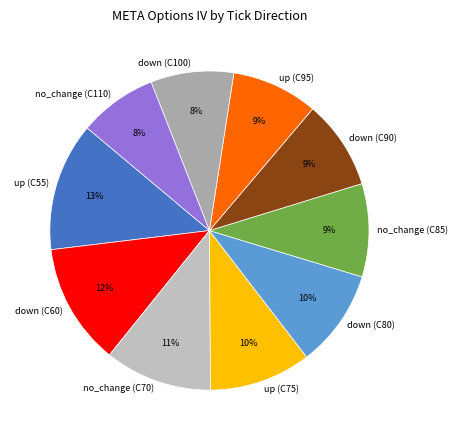

Which category has the biggest portion of the pie?

up (C55)